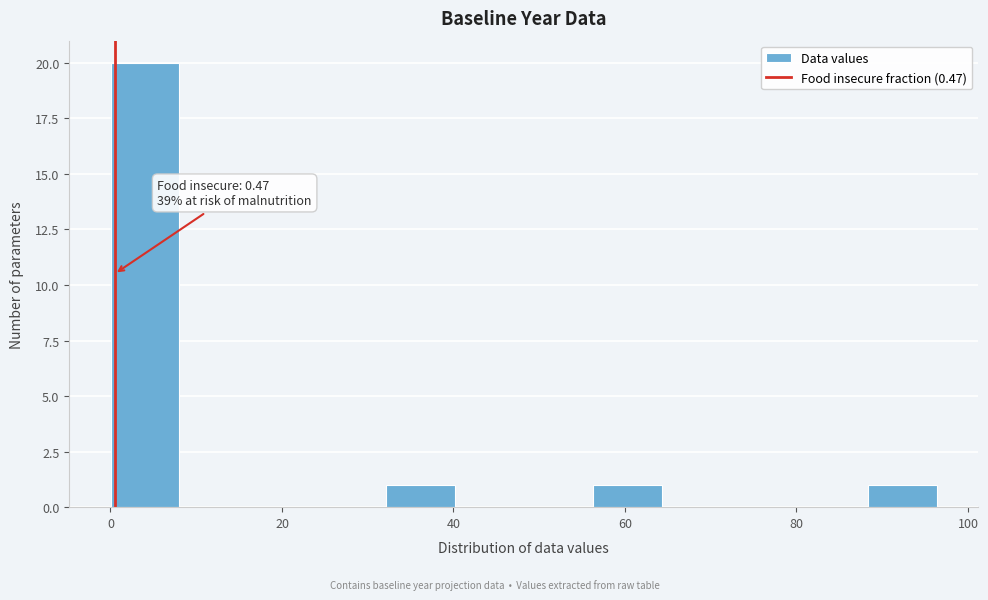

Which range on the x-axis has the tallest bar?

0 to 8